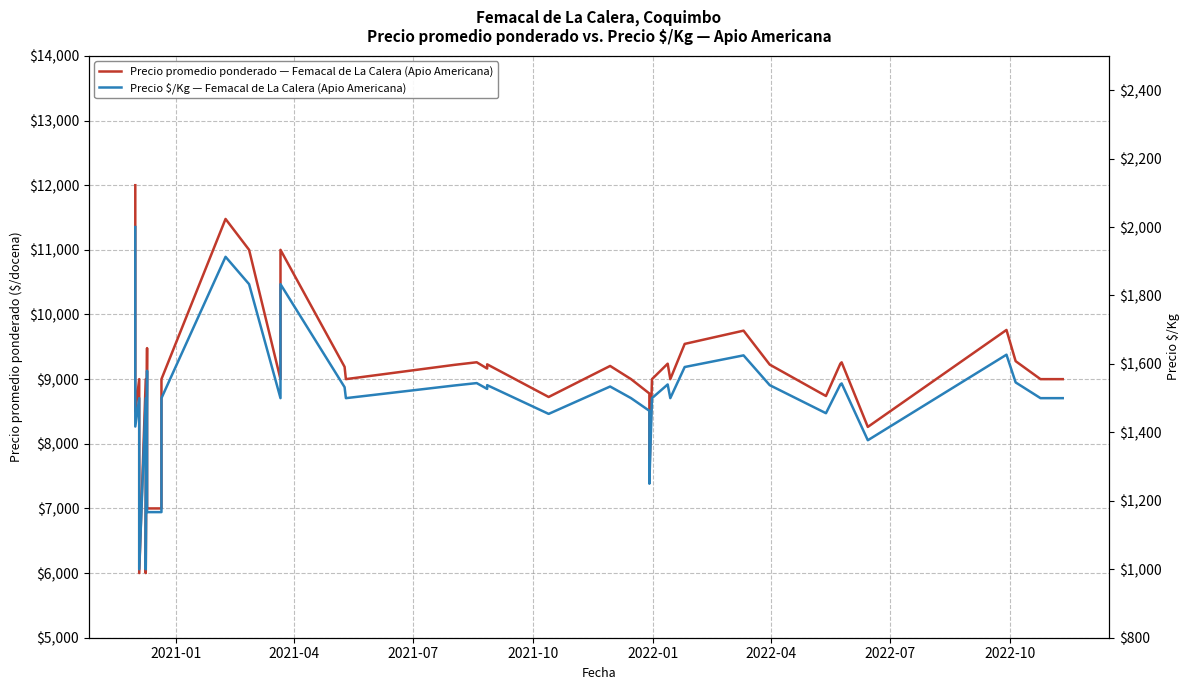

The Precio $/Kg — Femacal de La Calera (Apio Americana) series shows 795 at 36. True or false?

False